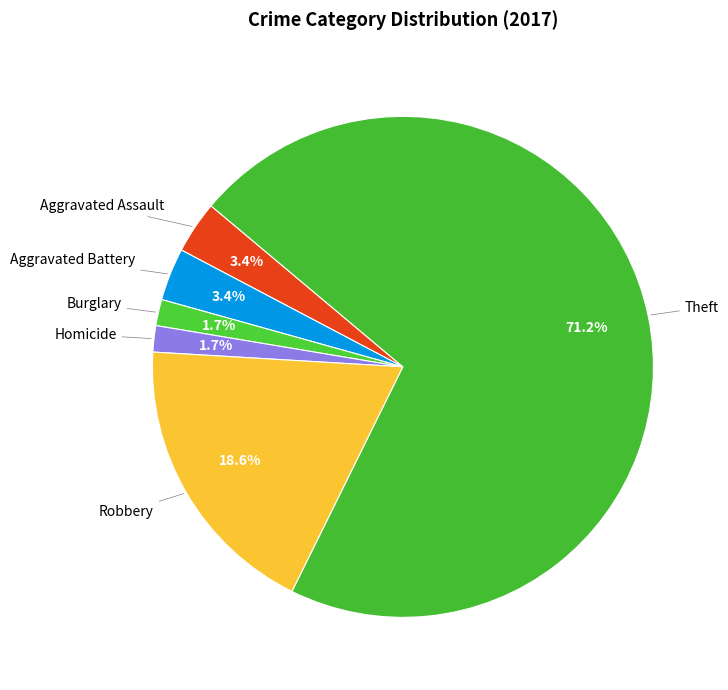

Is there a majority slice in this chart?

Yes